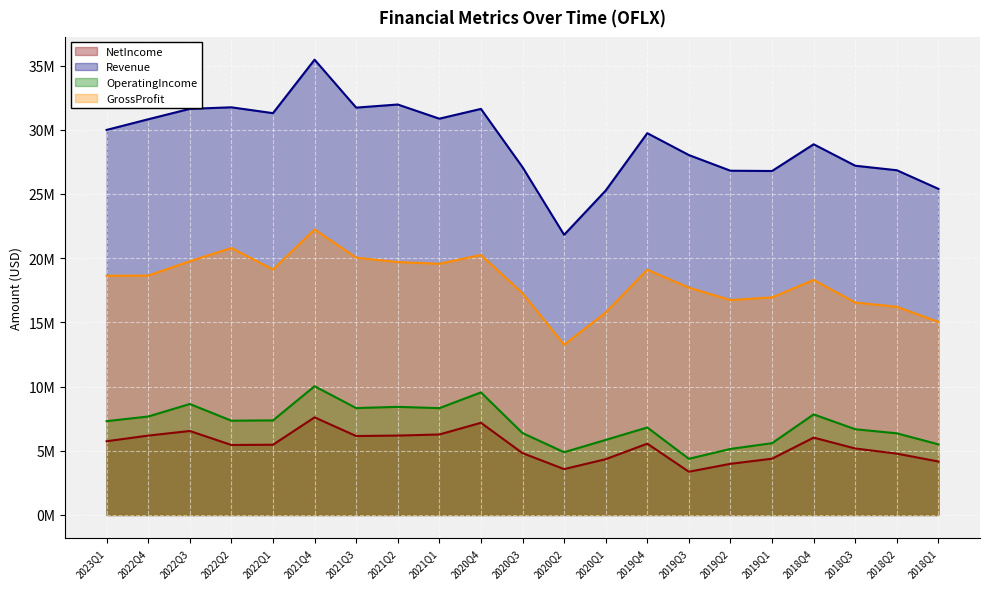

What is the difference between the maximum and minimum values in the OperatingIncome series?

5652000